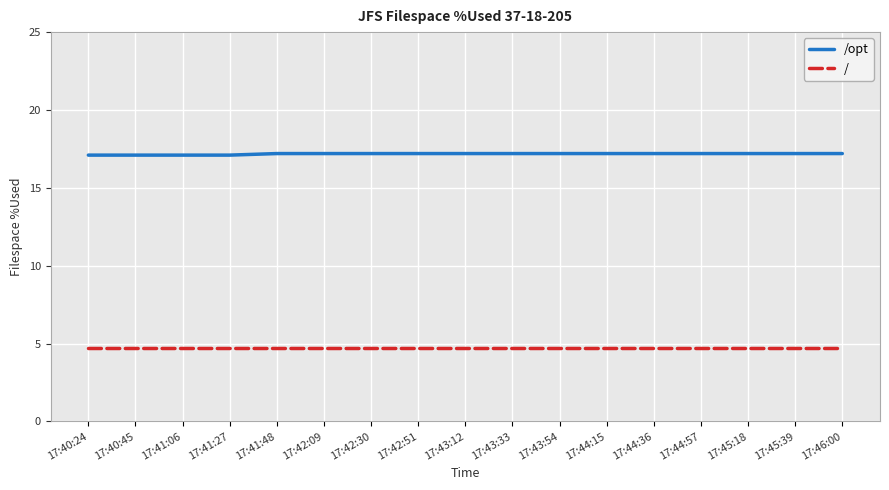

Does the chart have visible grid lines?

Yes